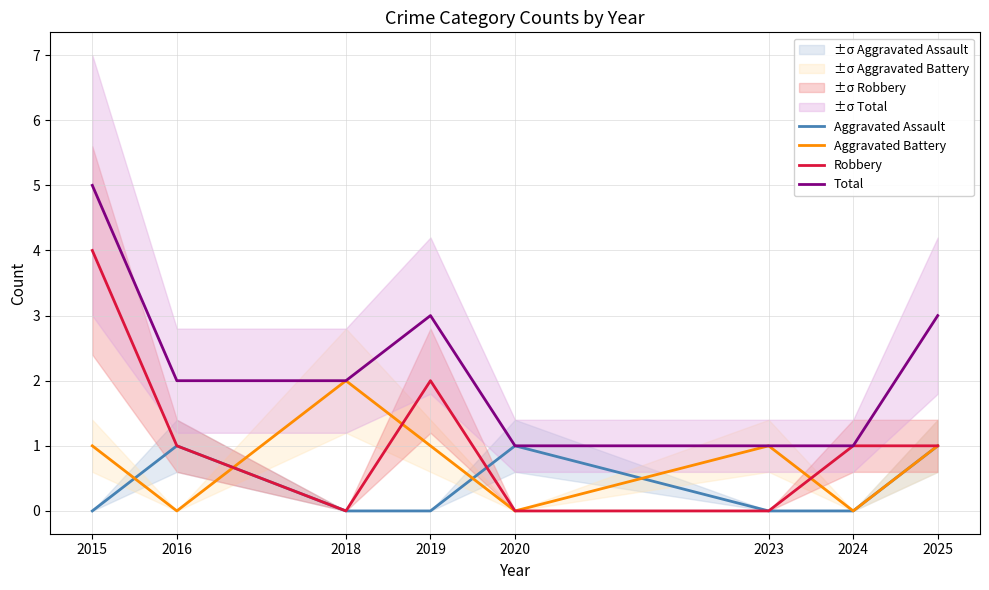

True or false: Total and Robbery cross at least once.

False